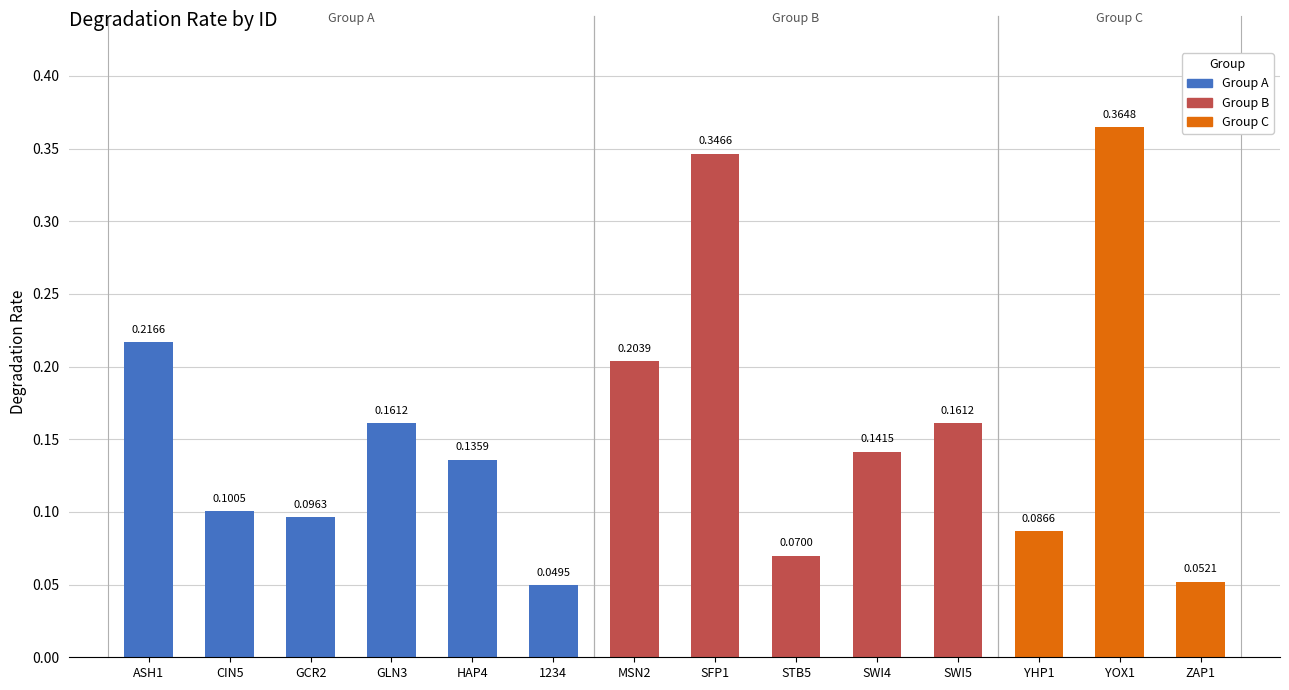

Which has a higher value, ASH1 or HAP4?

ASH1